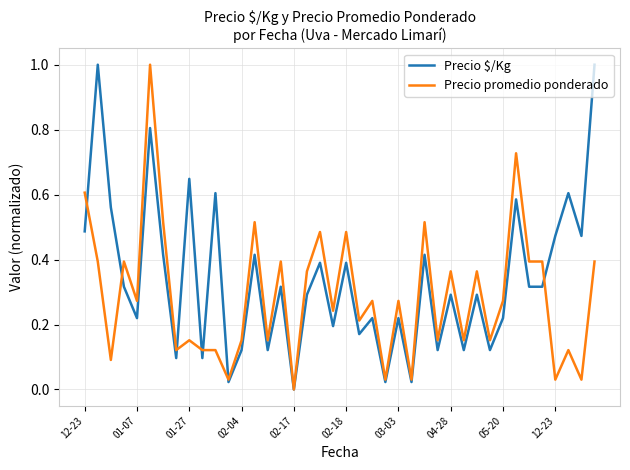

True or false: Precio promedio ponderado and Precio $/Kg cross at least once.

True